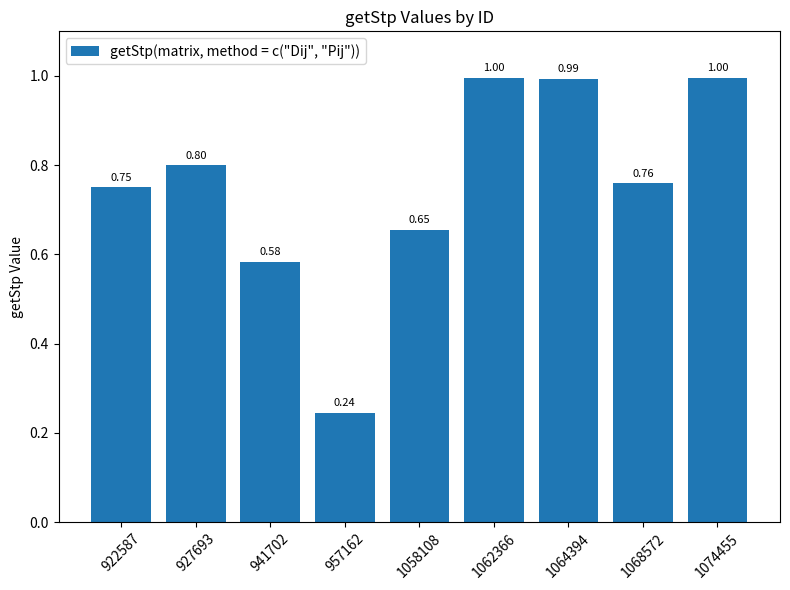

At which label is the value closest to 0?

957162